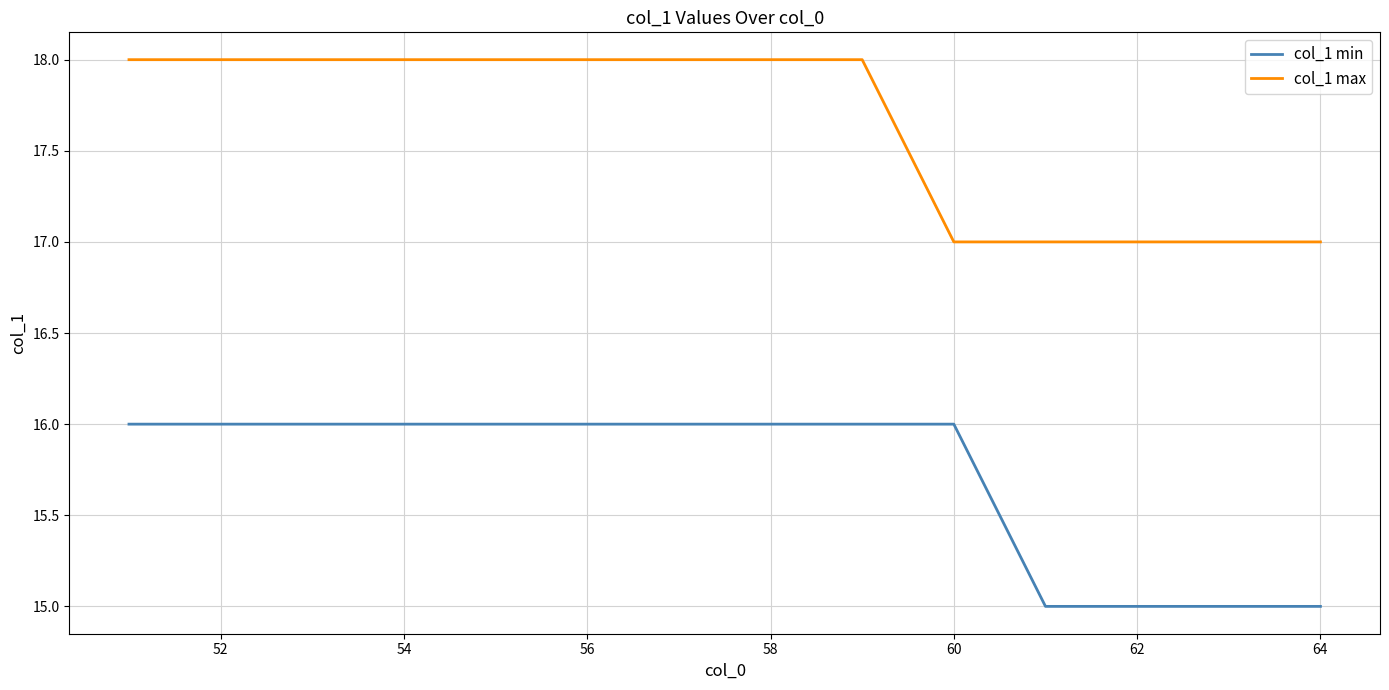

What is the greatest value displayed?

18